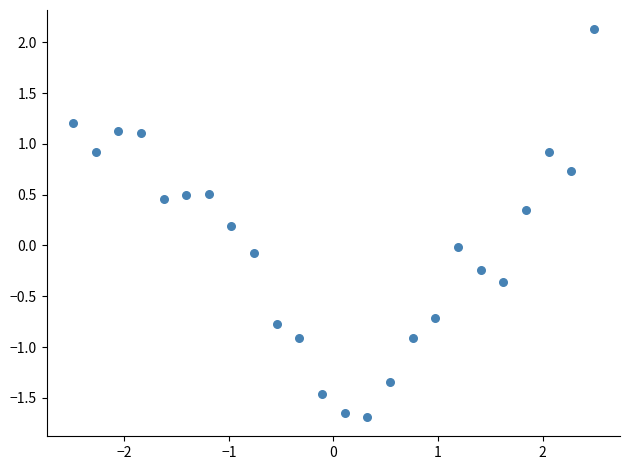

What is the range of X values (max minus min)?

5.0